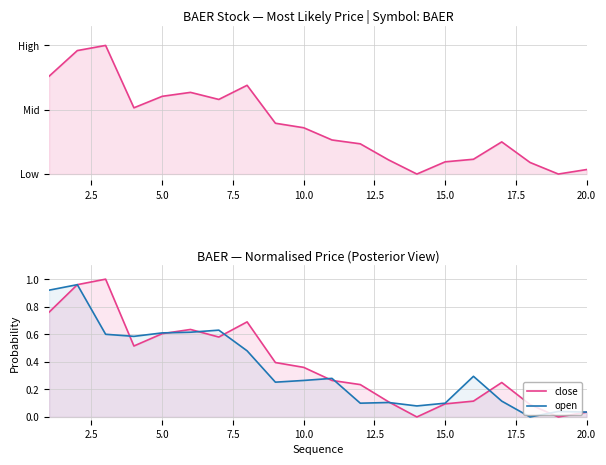

In close, how many points are higher than both neighbors (excluding endpoints)?

4